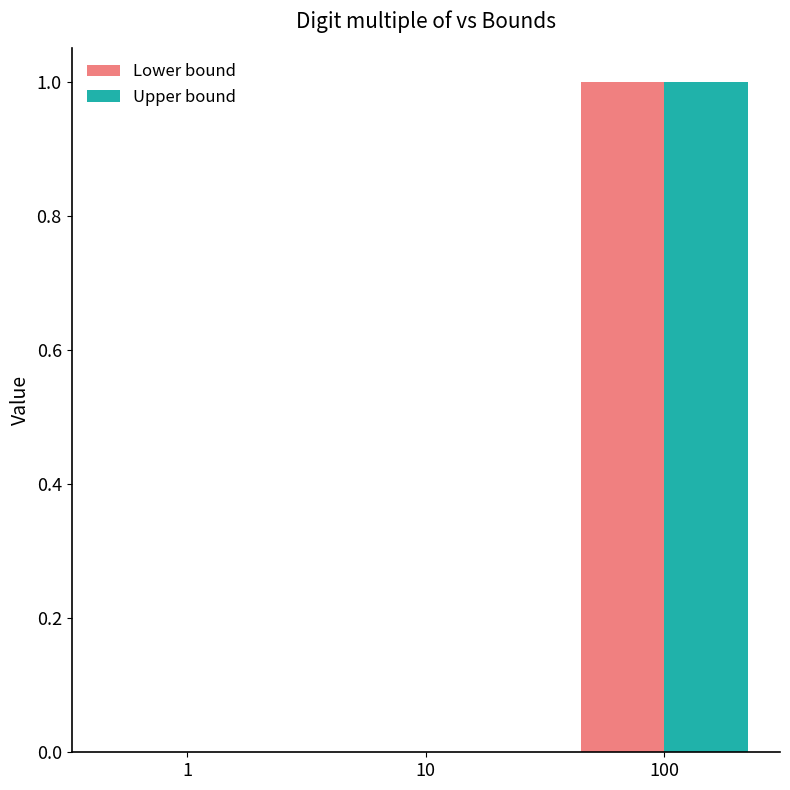

At which label does Lower bound reach its peak?

100